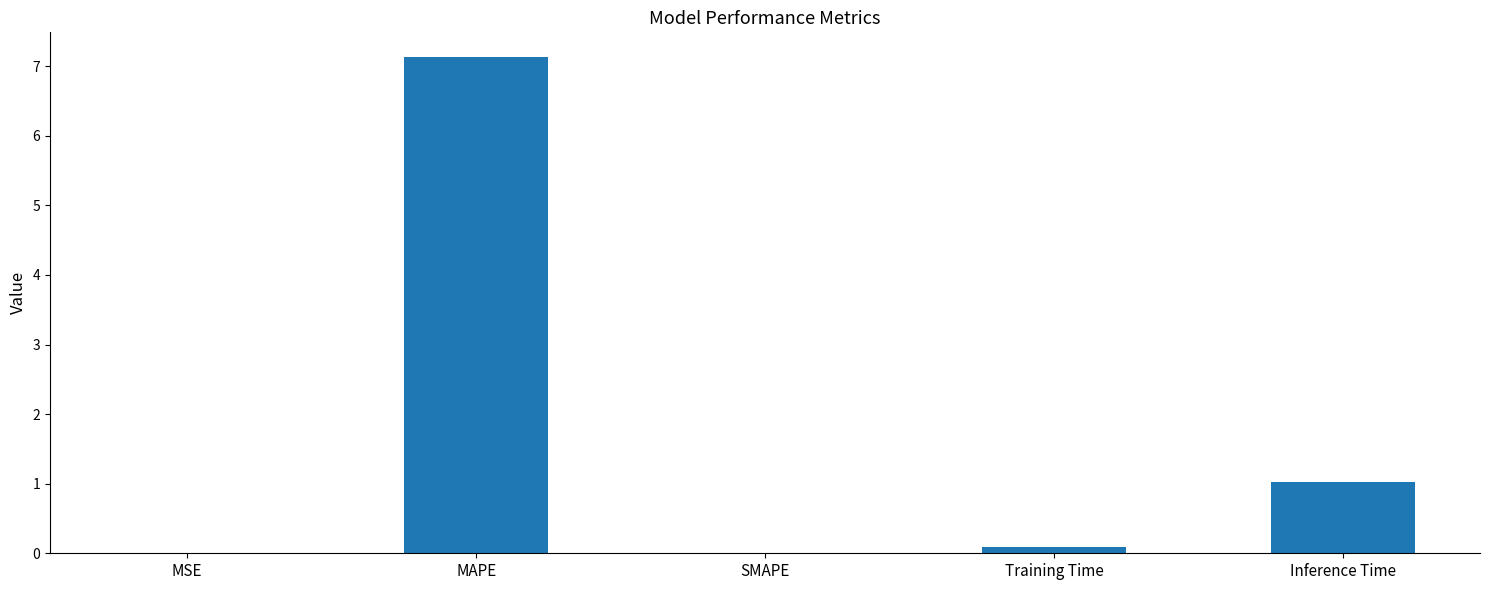

At which category does the chart reach its peak across all series?

MAPE